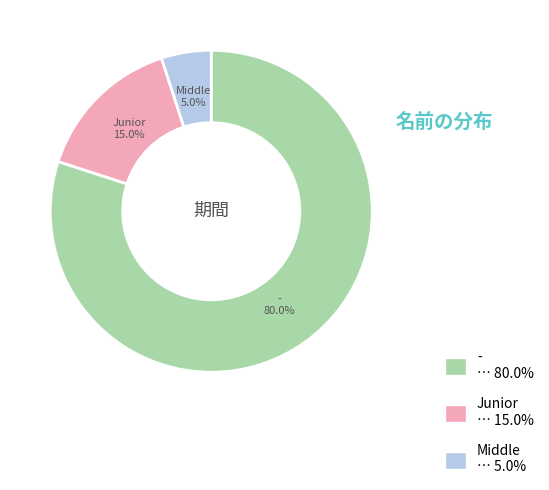

How many slices are in this pie chart?

3